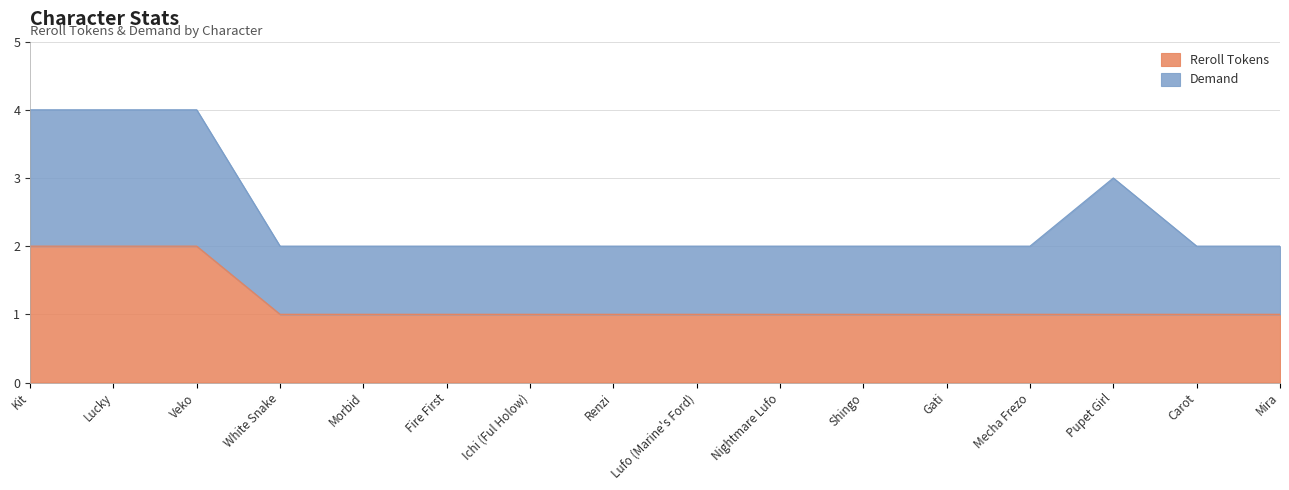

The value of Reroll Tokens at Lufo (Marine's Ford) is 2. True or false?

False